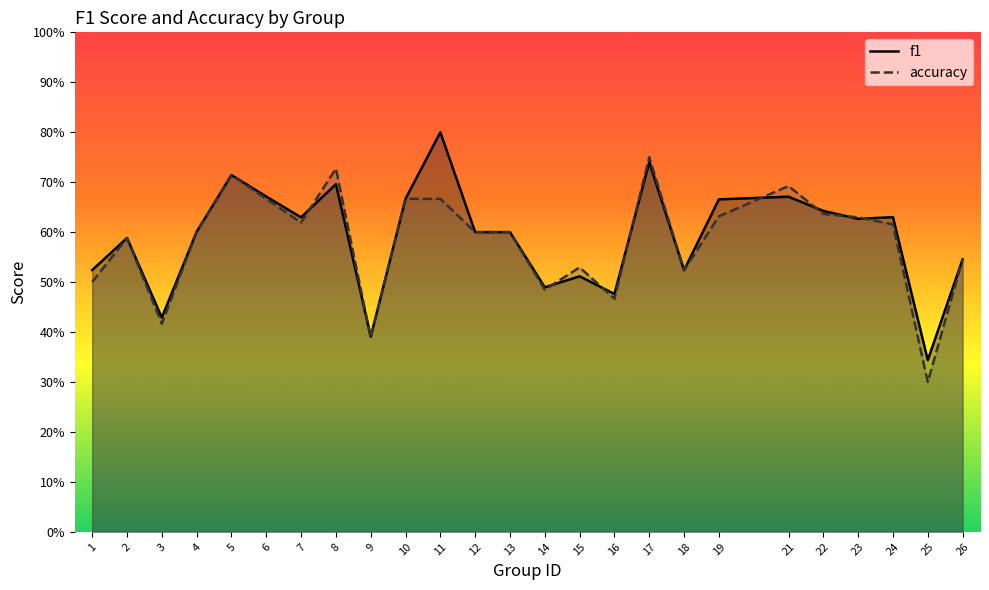

Reading left to right, what are all the values shown in this chart?

f1: 0.5	0.6	0.4	0.6	0.7	0.7	0.6	0.7	0.4	0.7	0.8	0.6	0.6	0.5	0.5	0.5	0.7	0.5	0.7	0.7	0.6	0.6	0.6	0.3	0.5
accuracy: 0.5	0.6	0.4	0.6	0.7	0.7	0.6	0.7	0.4	0.7	0.7	0.6	0.6	0.5	0.5	0.5	0.8	0.5	0.6	0.7	0.6	0.6	0.6	0.3	0.5